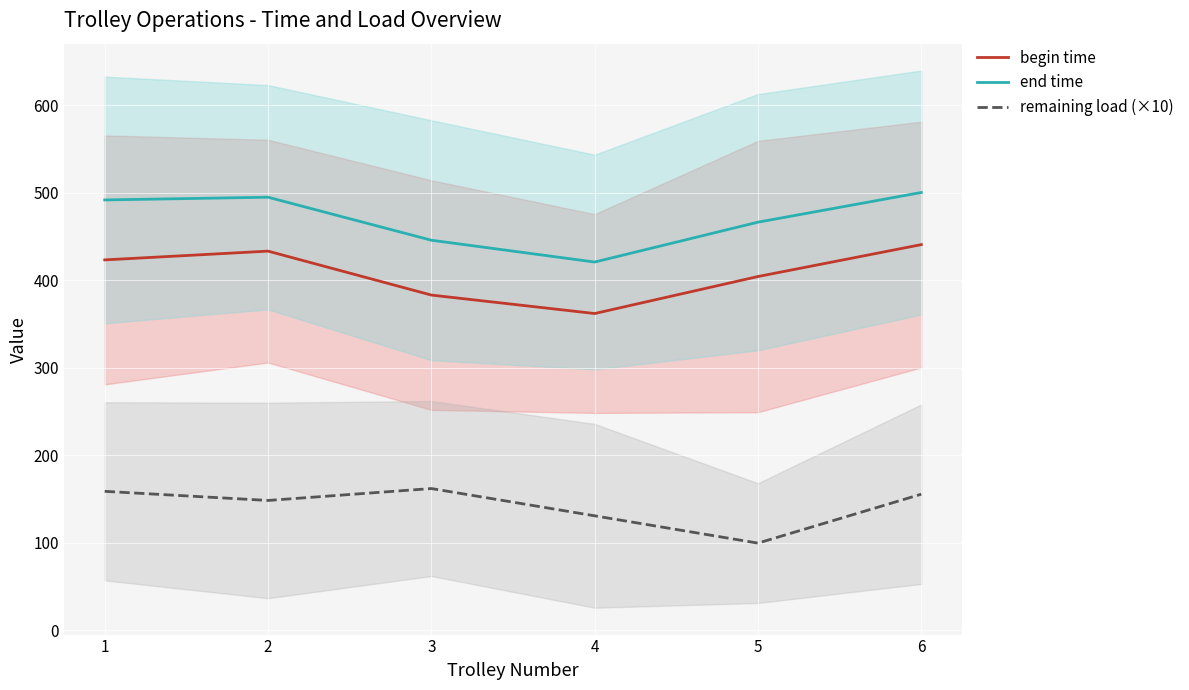

What is the difference between the highest and lowest values at 5?

366.7